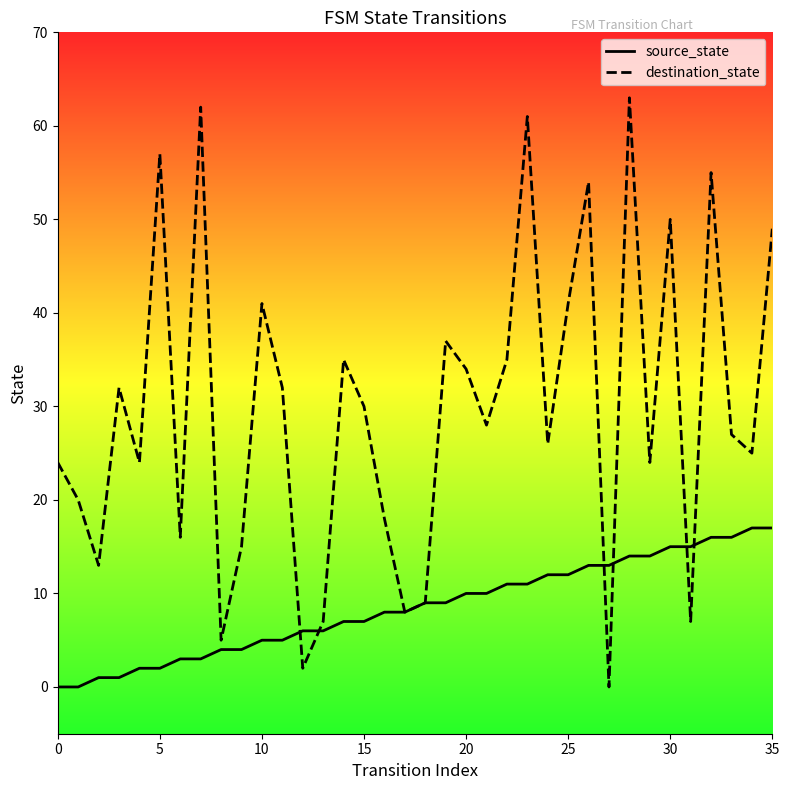

Is the value of destination_state at 35 greater than the value of source_state at 10?

Yes